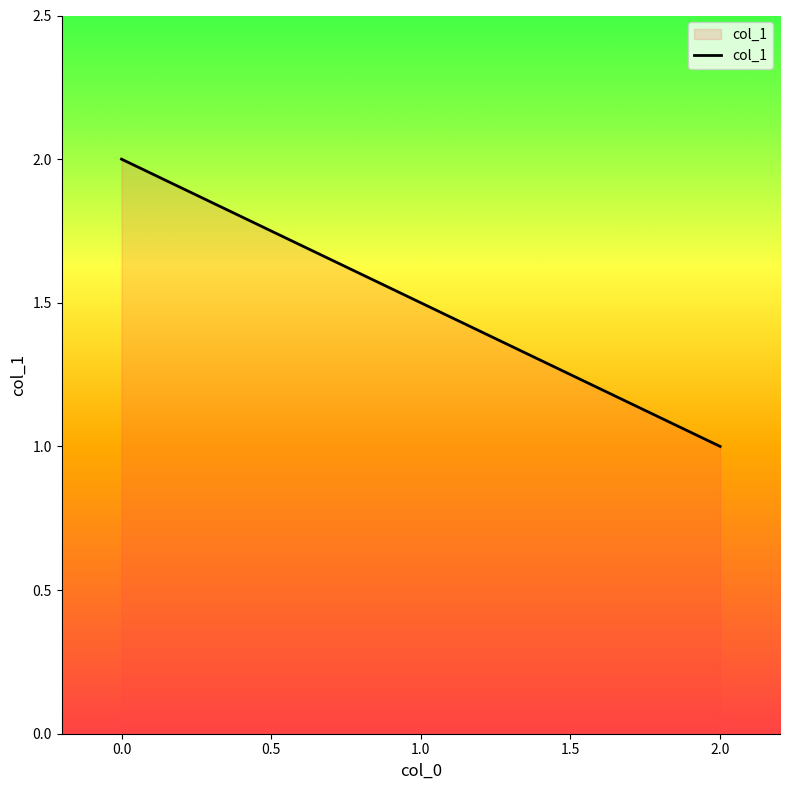

The value at 0 is 2. True or false?

True